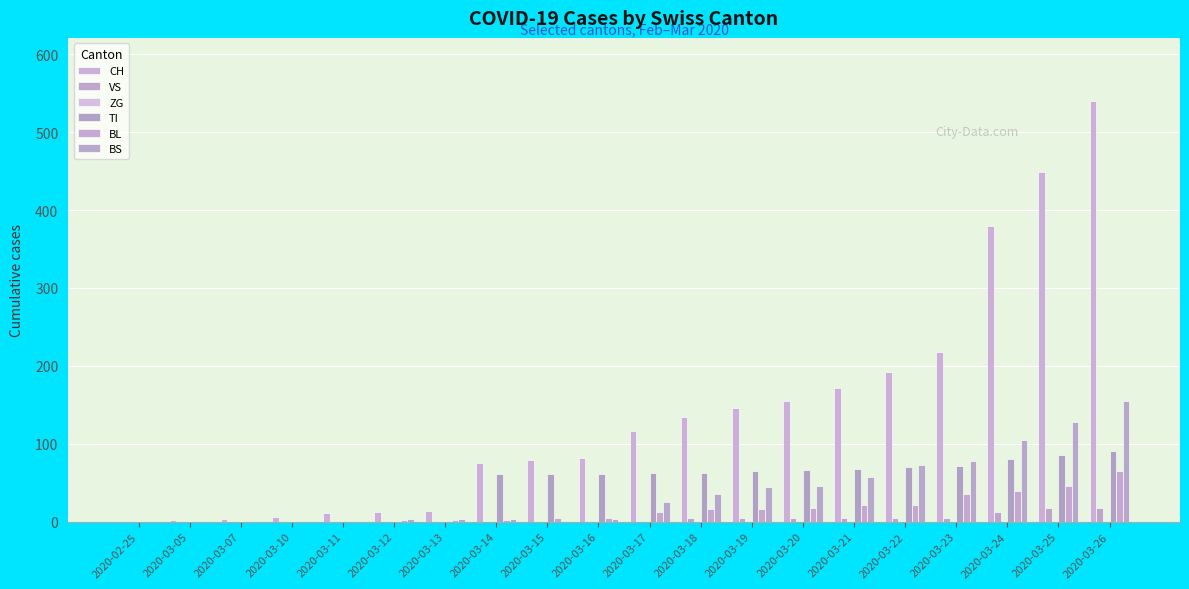

True or false: TI has a value of 91 at 2020-03-26.

True